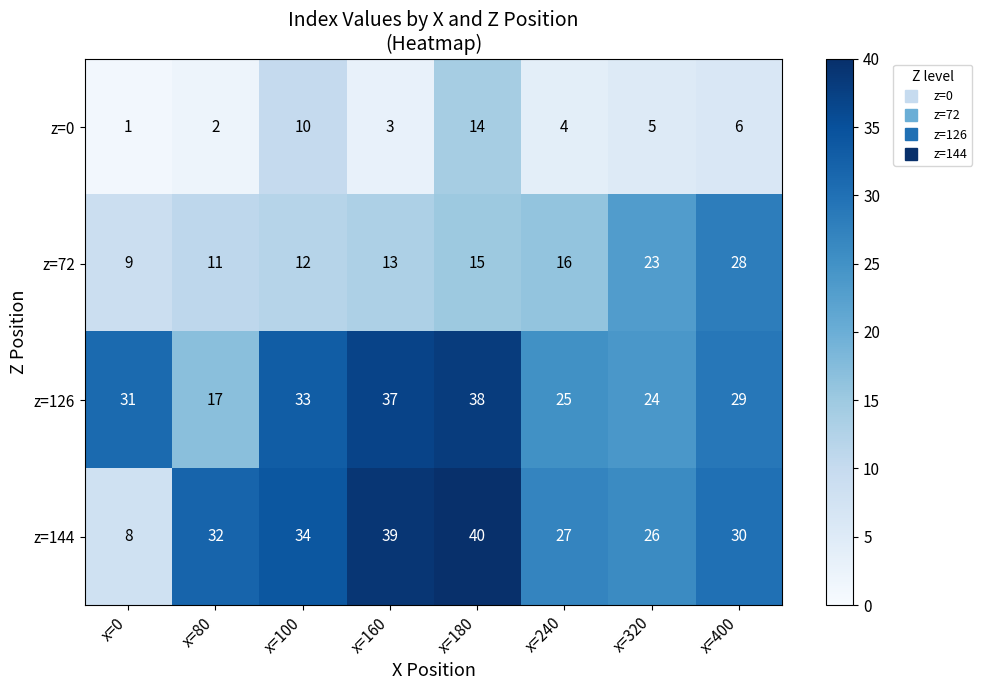

Rank the categories by z=0 value from highest to lowest.

x=180, x=100, x=400, x=320, x=240, x=160, x=80, x=0